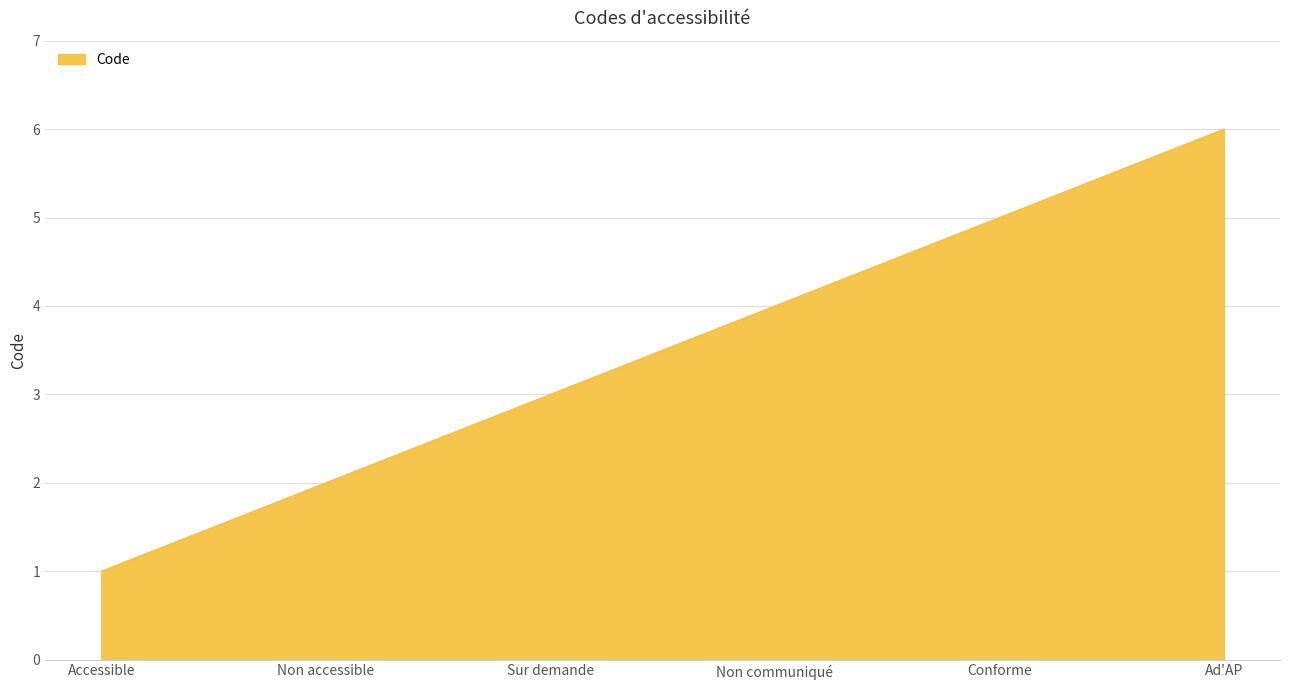

Is it true that the value at Accessible is 1?

True